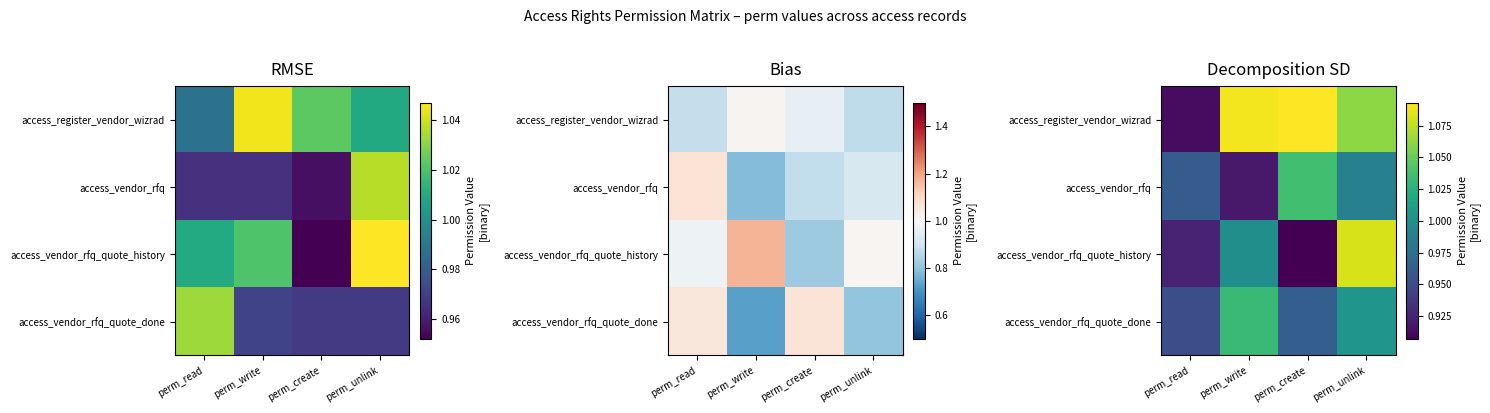

True or false: access_vendor_rfq_quote_done has a value of 1.4 at perm_create.

False